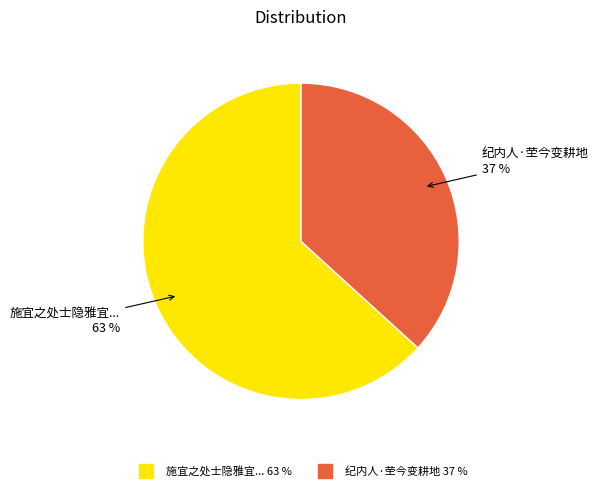

How many slices are in this pie chart?

2